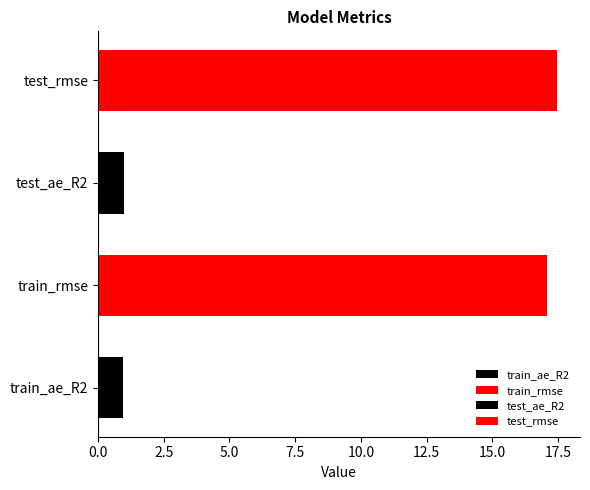

Reading left to right, transcribe all the data shown in this chart.

1.0	17.1	1.0	17.5